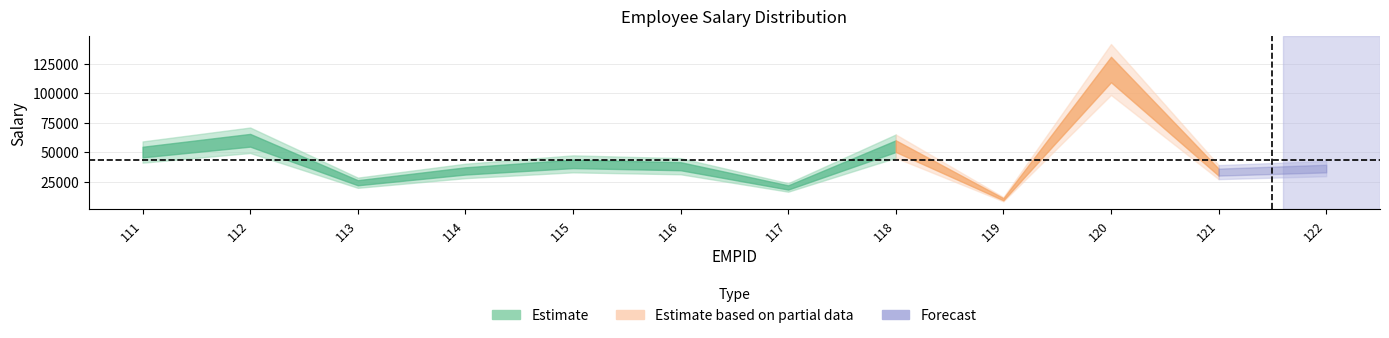

The value at 122 is 64005. True or false?

False